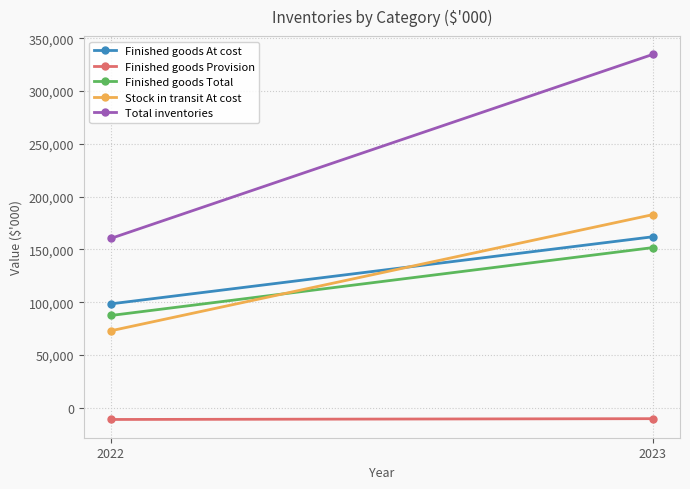

Which series changed the most between 2022 and 2023?

Total inventories